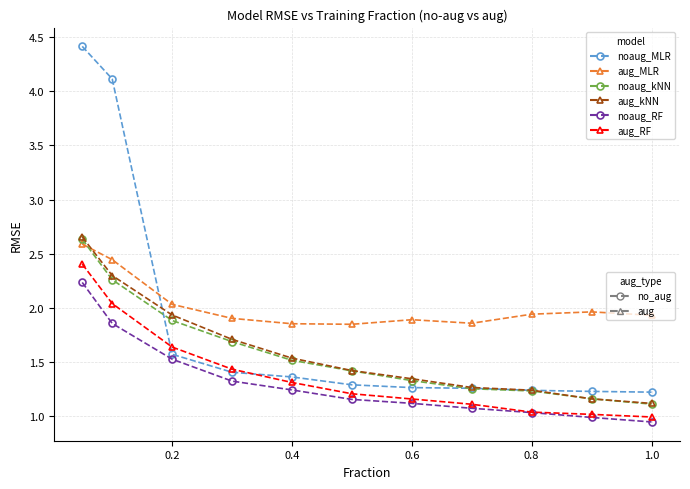

Count the number of categories in the chart.

11